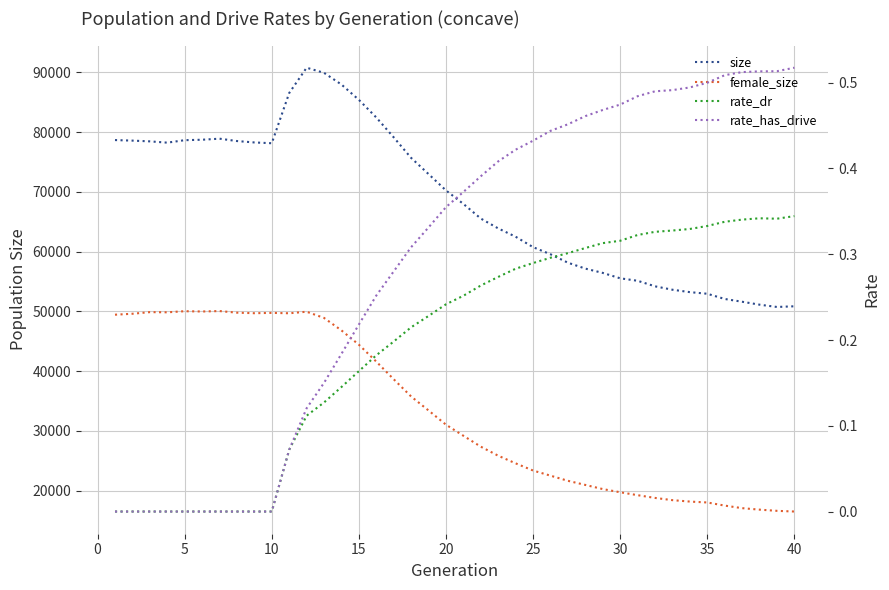

How many lines are shown in the chart?

4